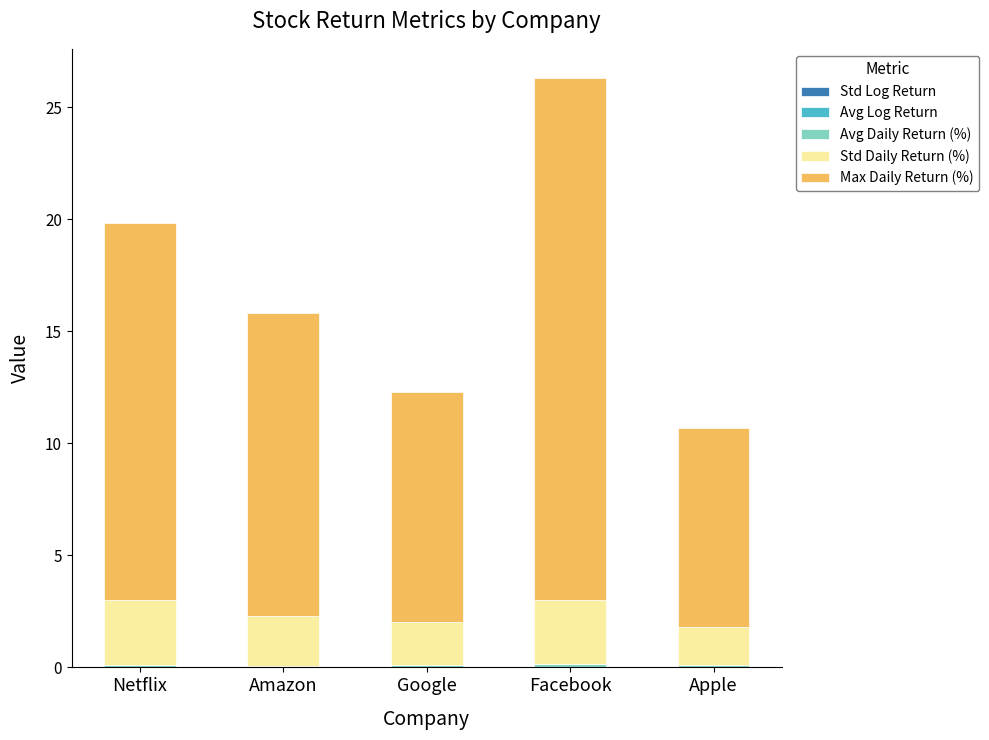

At which category is the sum across all series the highest?

Facebook